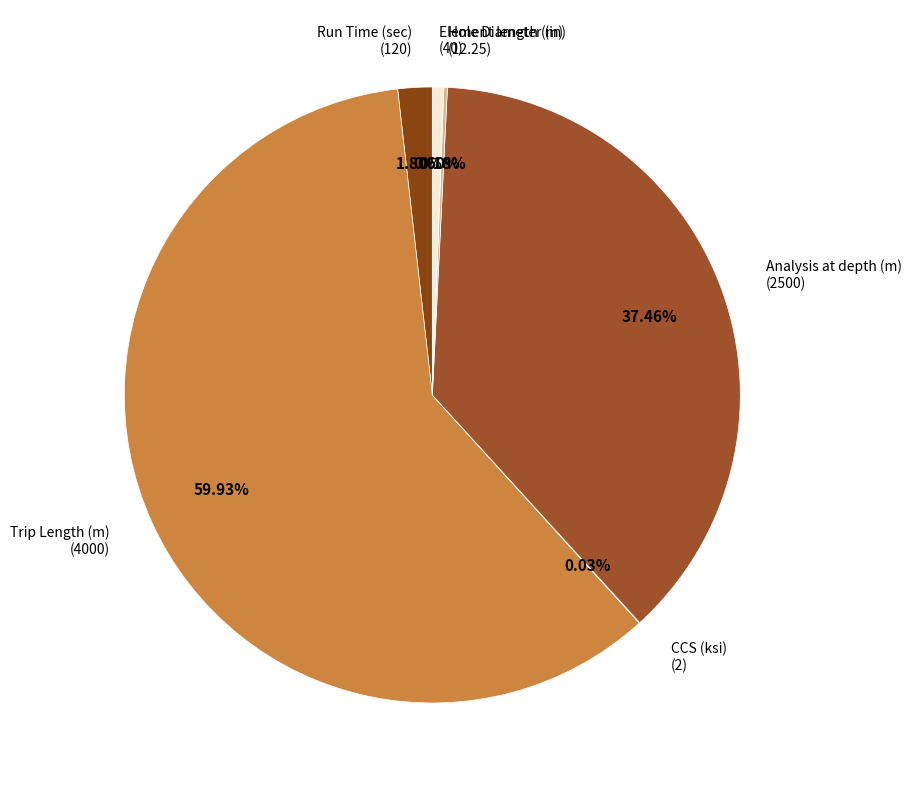

Is there a majority slice in this chart?

Yes